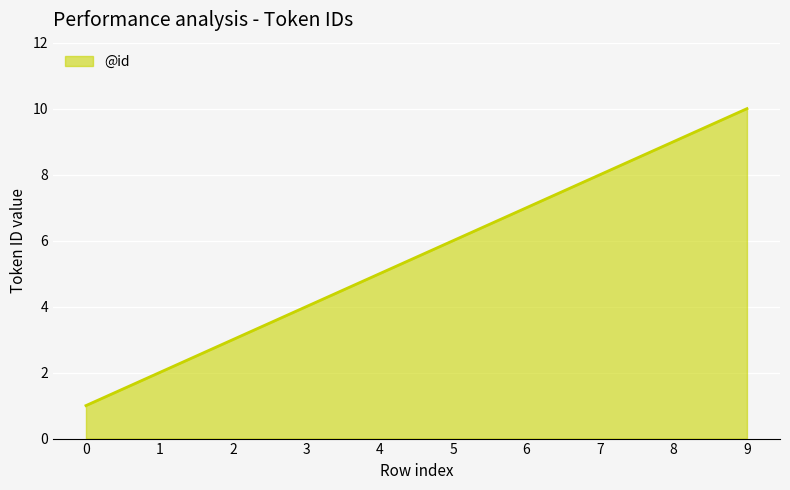

What is the difference between the second highest and second lowest values?

7